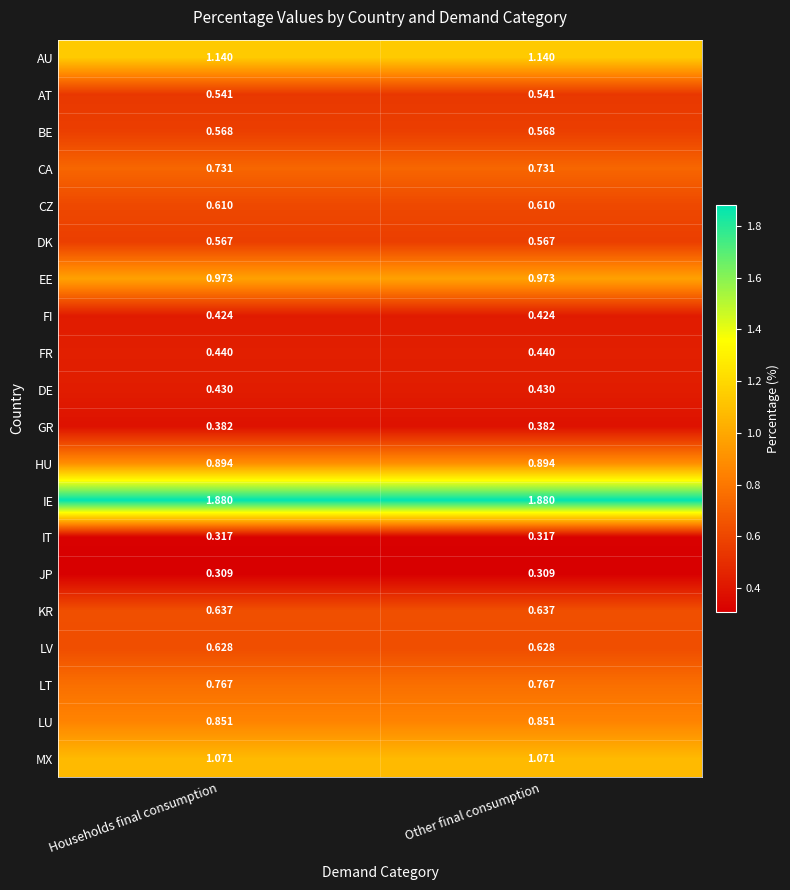

Rank the series by their maximum value, from highest to lowest.

IE, AU, MX, EE, HU, LU, LT, CA, KR, LV, CZ, BE, DK, AT, FR, DE, FI, GR, IT, JP